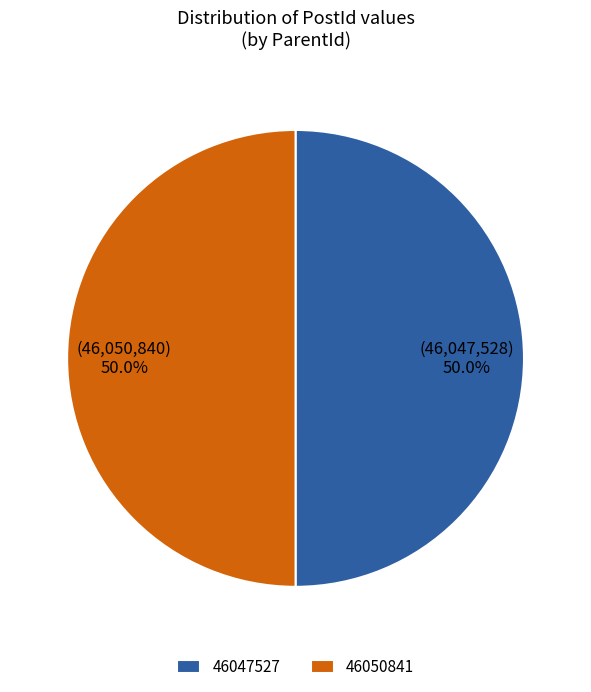

To the nearest percent, what portion does 46047527 represent?

50%